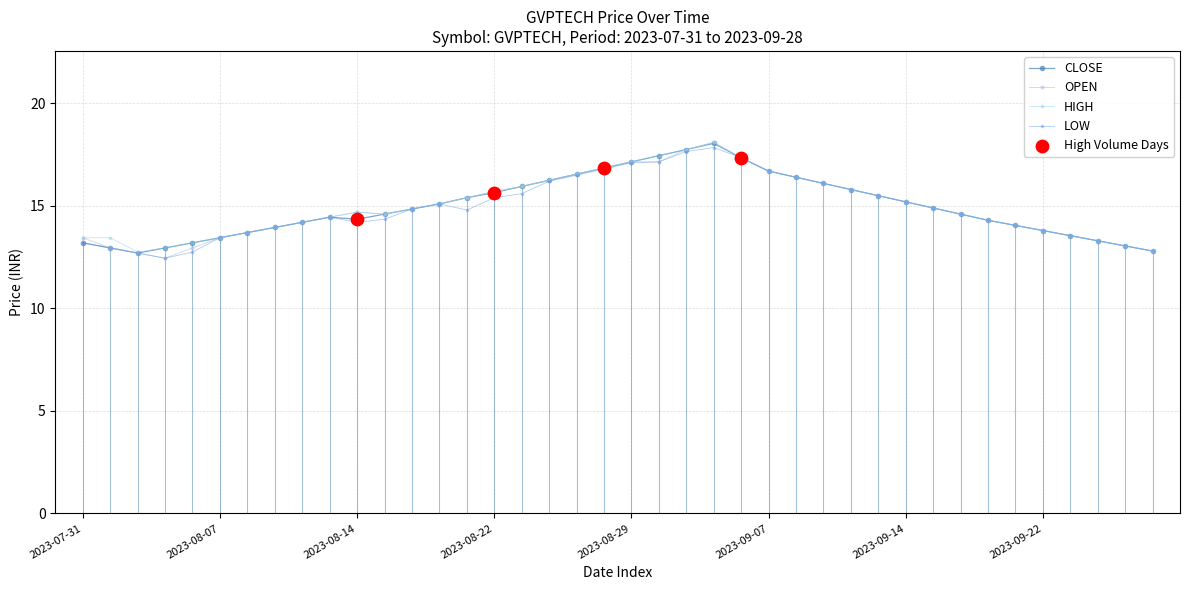

What is the lowest value of the HIGH series?

12.8